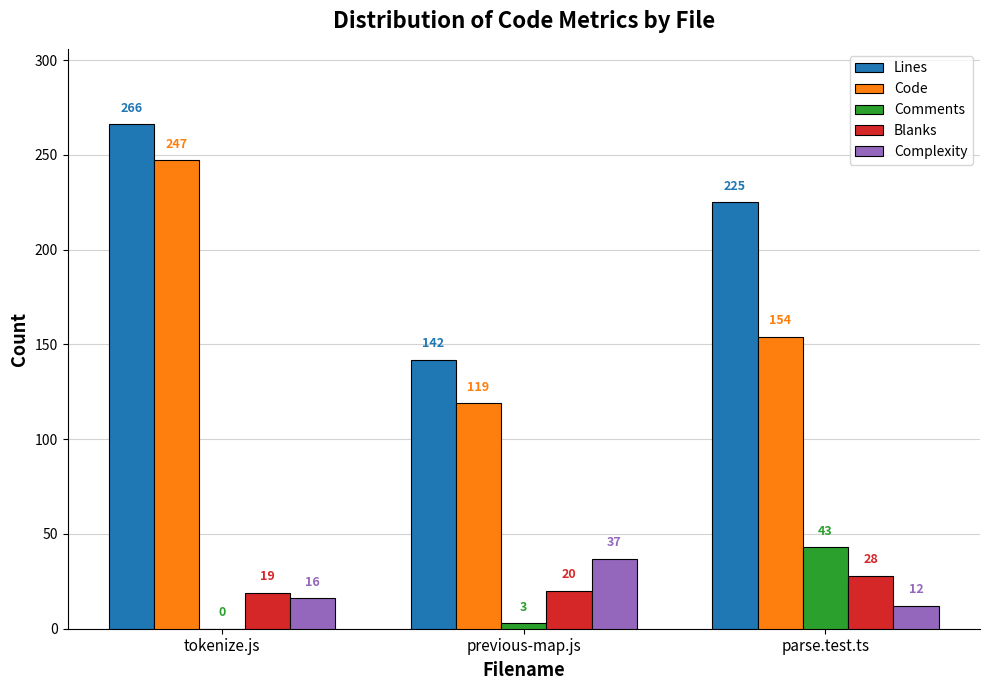

Which category has the highest value across all series?

tokenize.js